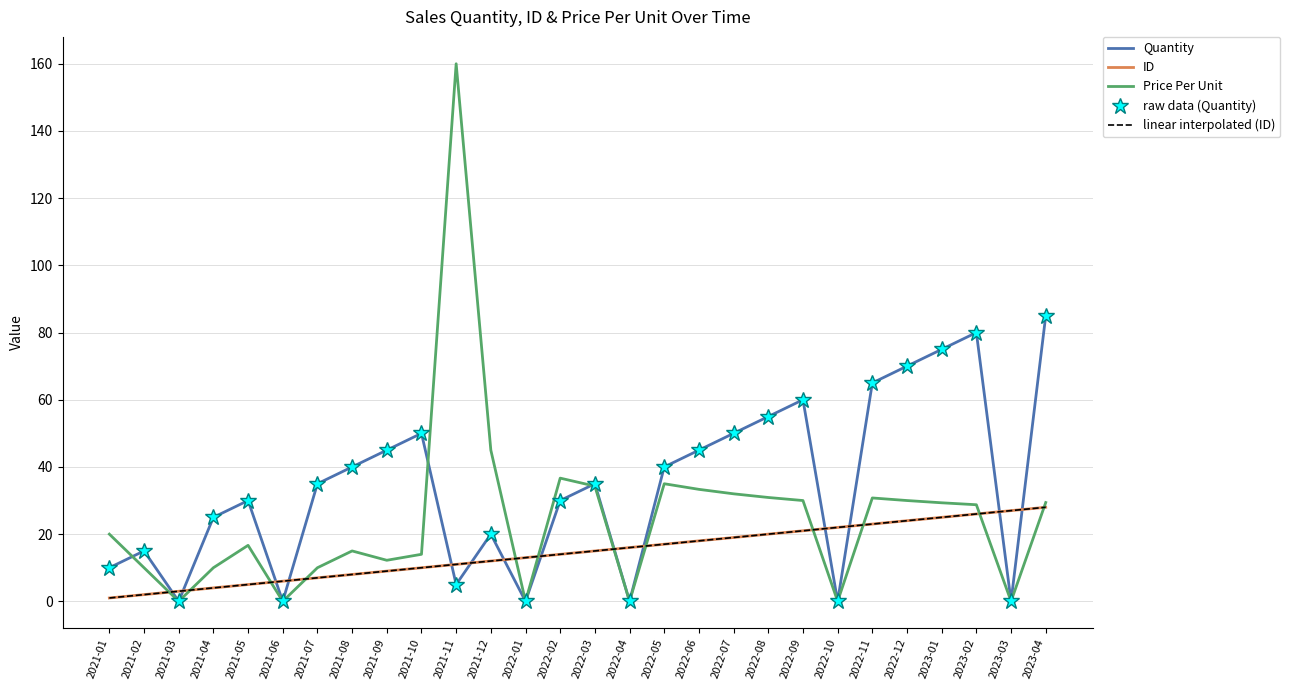

What are all the series names shown in the legend?

Quantity, ID, Price Per Unit, raw data (Quantity), linear interpolated (ID)